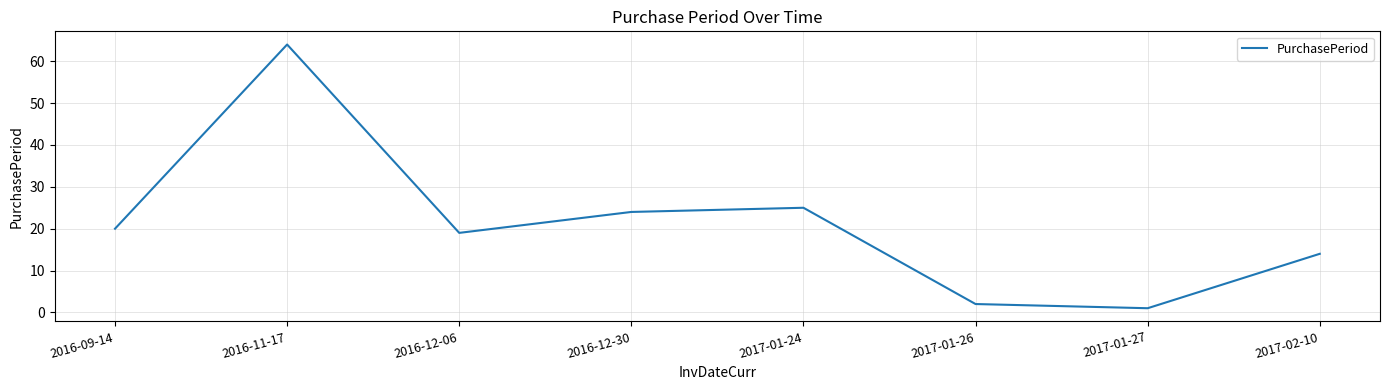

What position from the left is 2016-11-17?

2